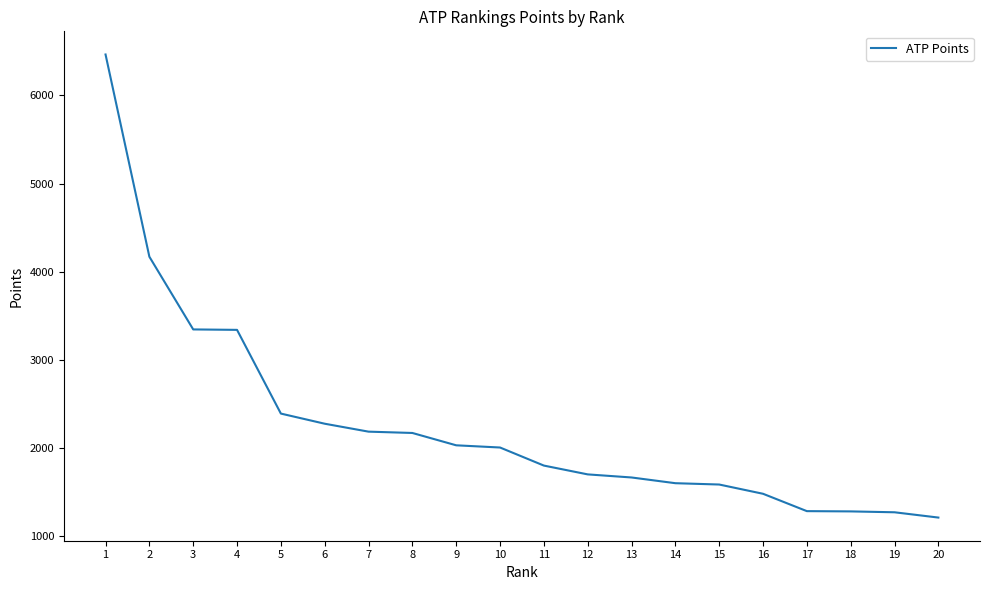

What is the ratio of the value at 17 to the value at 20?

1.1